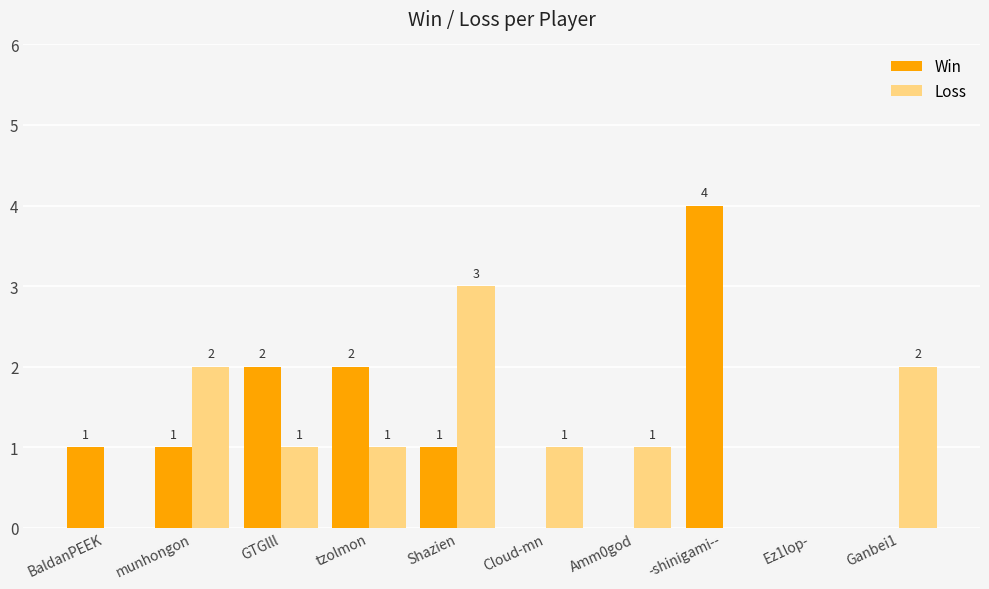

How many groups of bars are there?

10